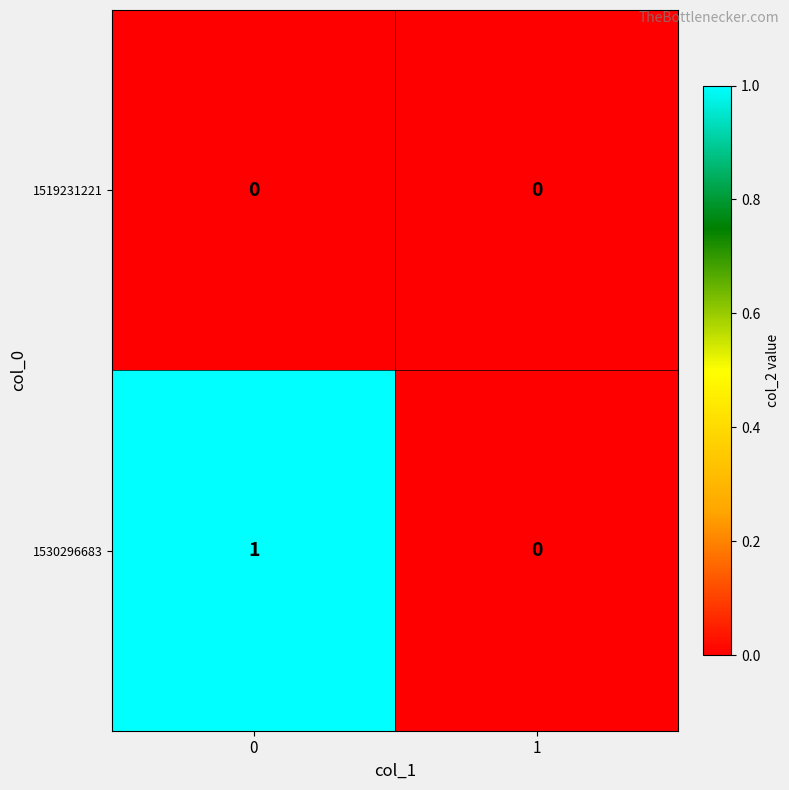

Rank the series by their average value, from highest to lowest.

1530296683, 1519231221